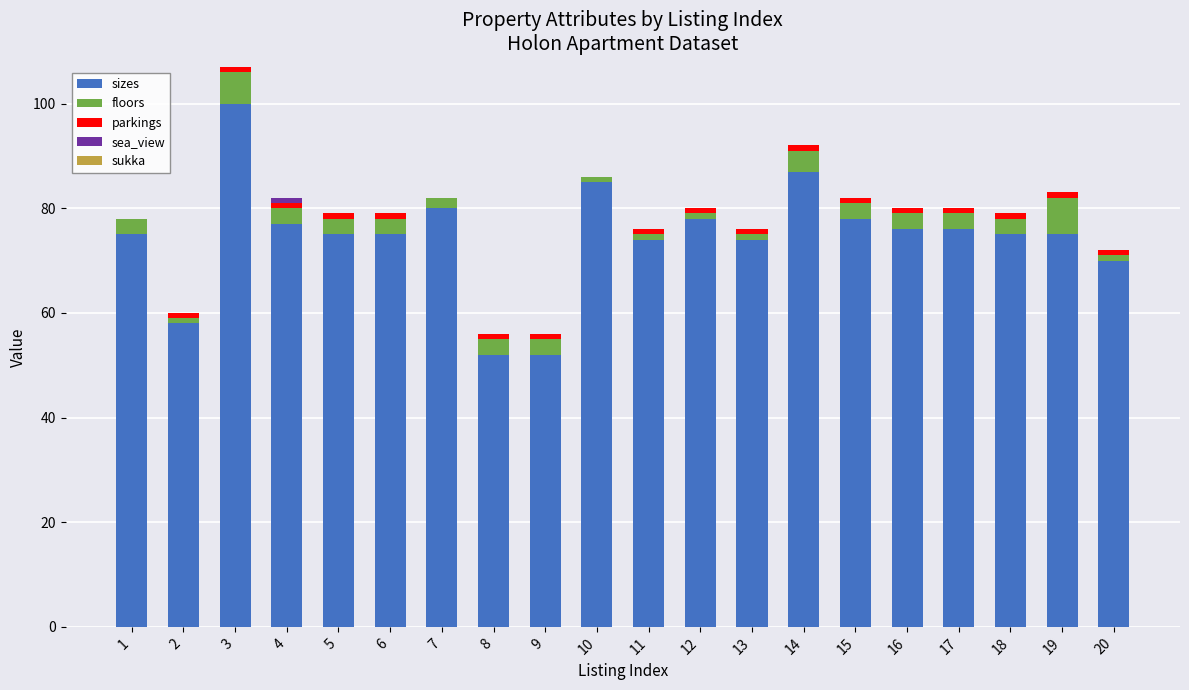

At which category is the sum across all series the highest?

3